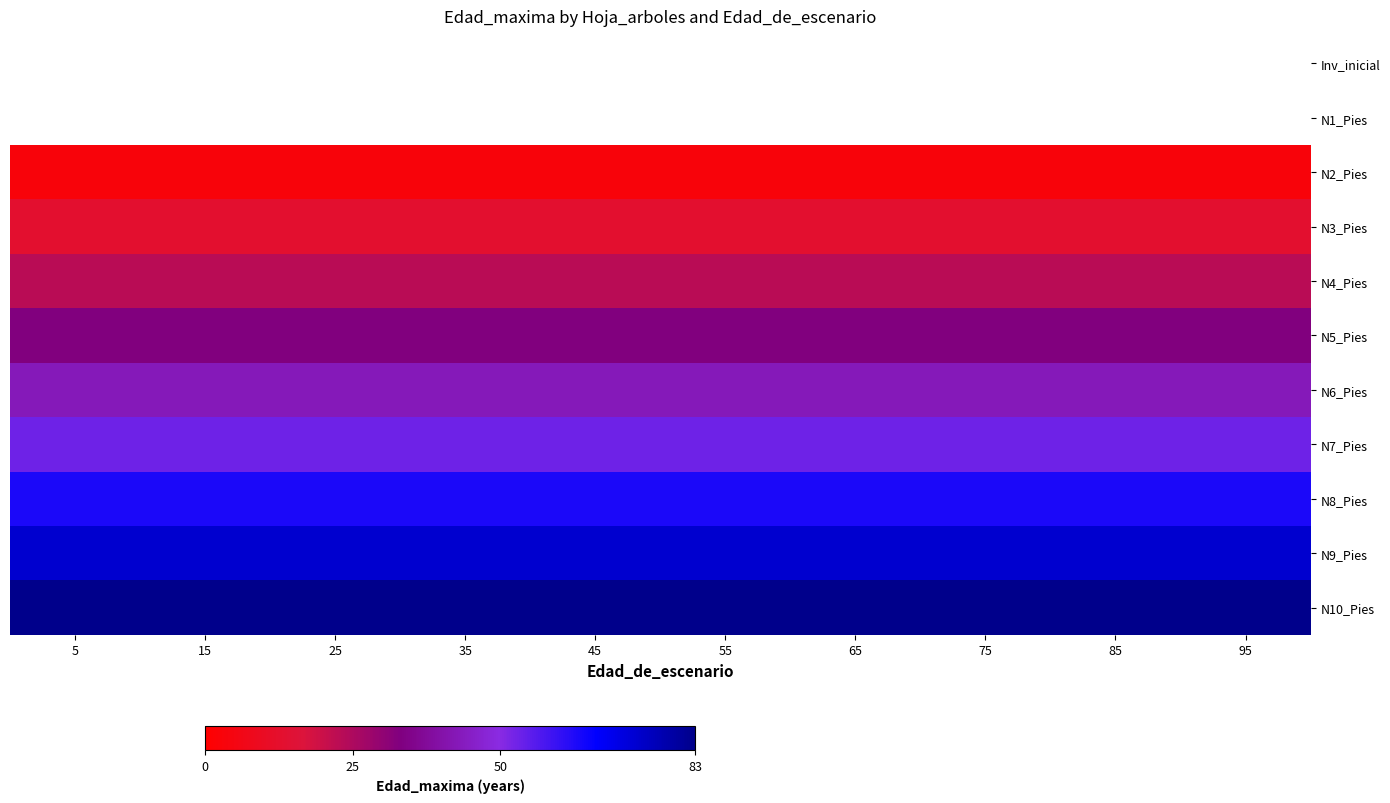

Is the value of N7_Pies at 15 greater than the value of N4_Pies at 75?

Yes